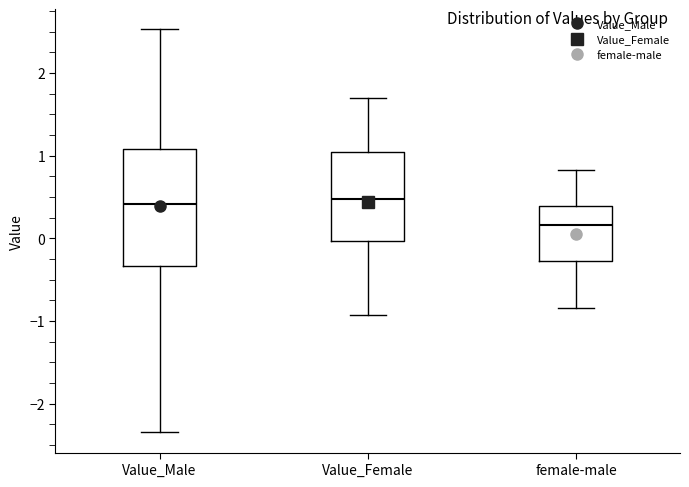

Where is the upper edge of the box for Value_Female on the y-axis? The values are not printed on the chart, so give them approximately, as read against the axis.

1.0